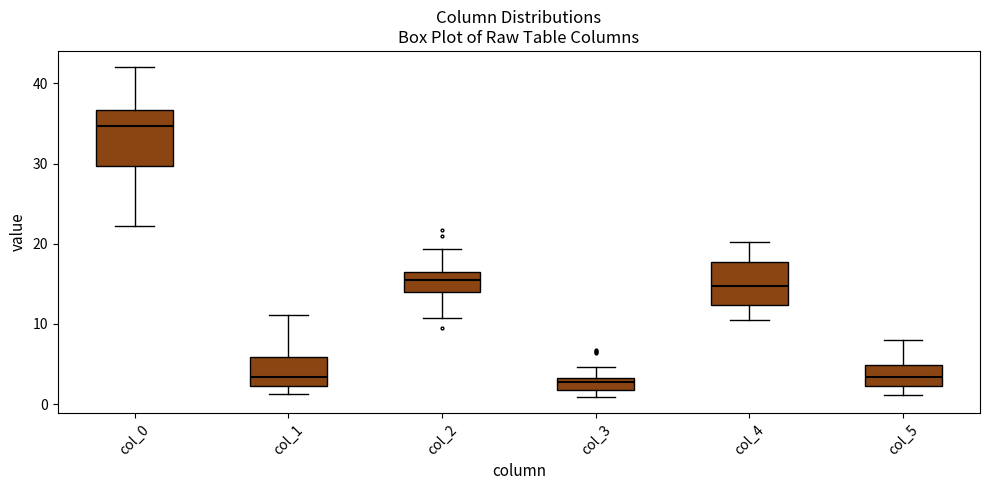

Which box is the tallest, from its lower edge to its upper edge?

col_0